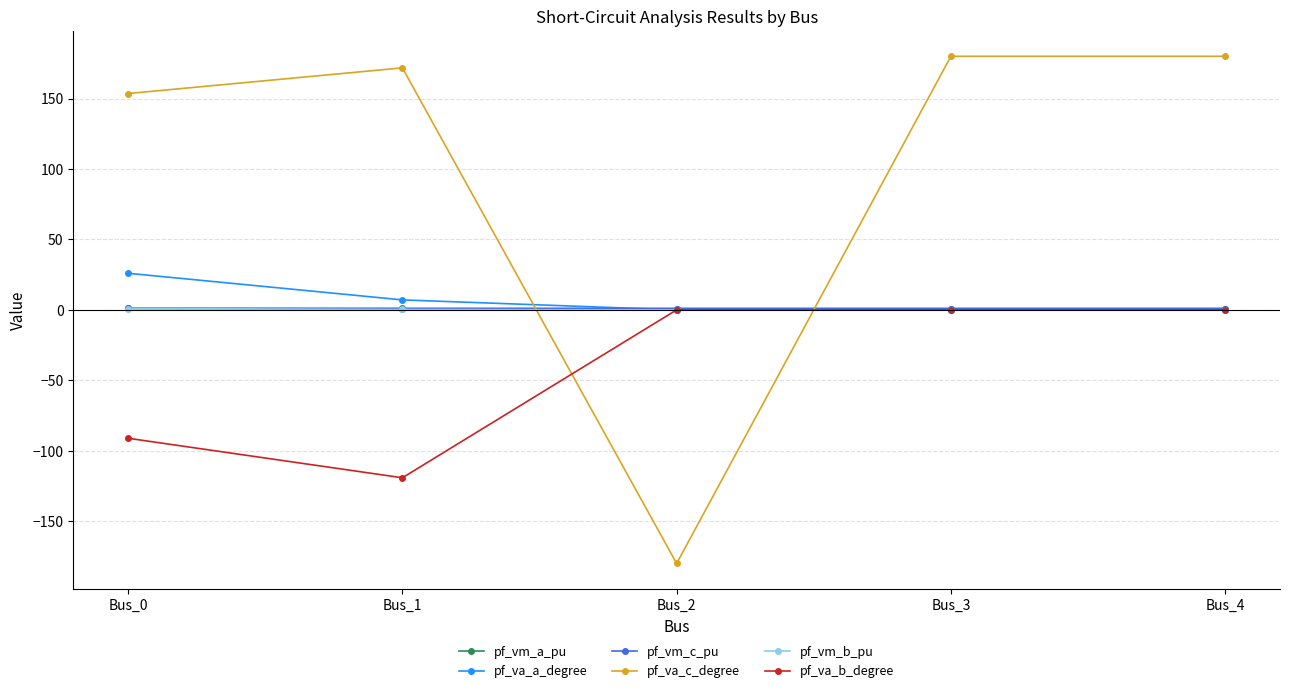

At which label does pf_va_c_degree first exceed 171?

Bus_1